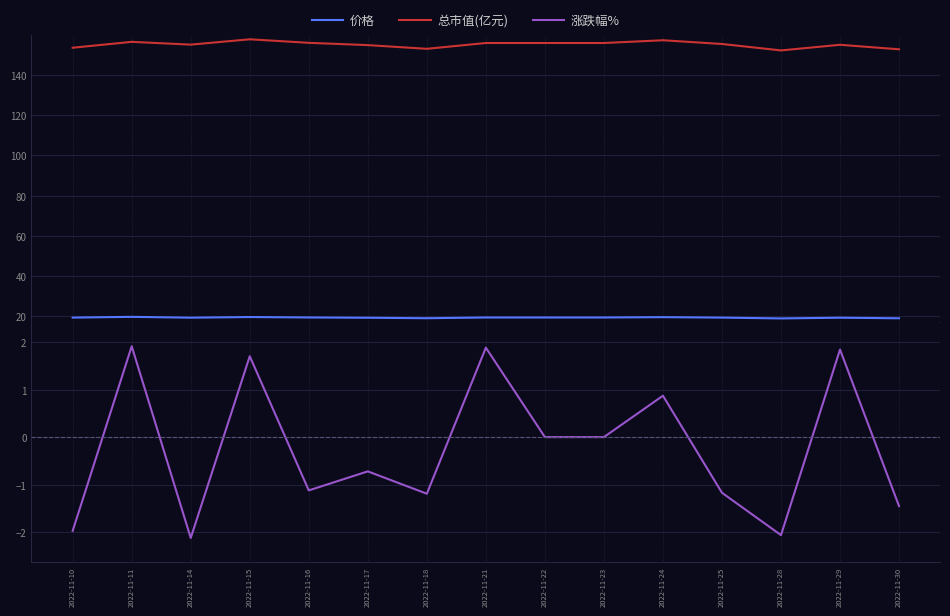

Which series has the largest range (max minus min)?

总市值(亿元)